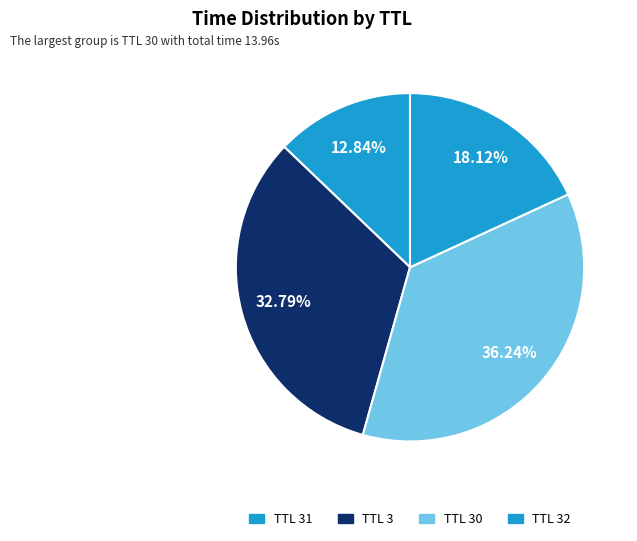

How many slices are in this pie chart?

4